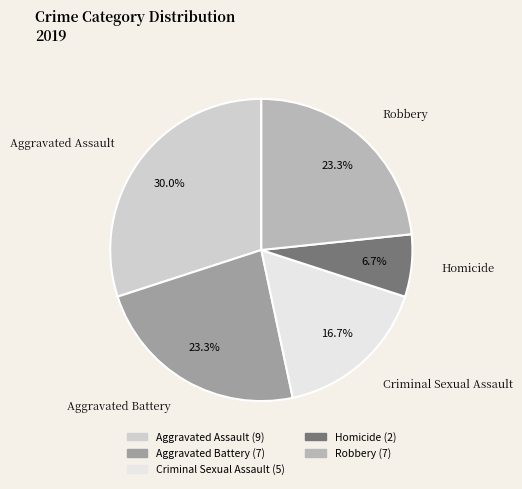

Is the sum of Criminal Sexual Assault and Robbery greater than half?

No